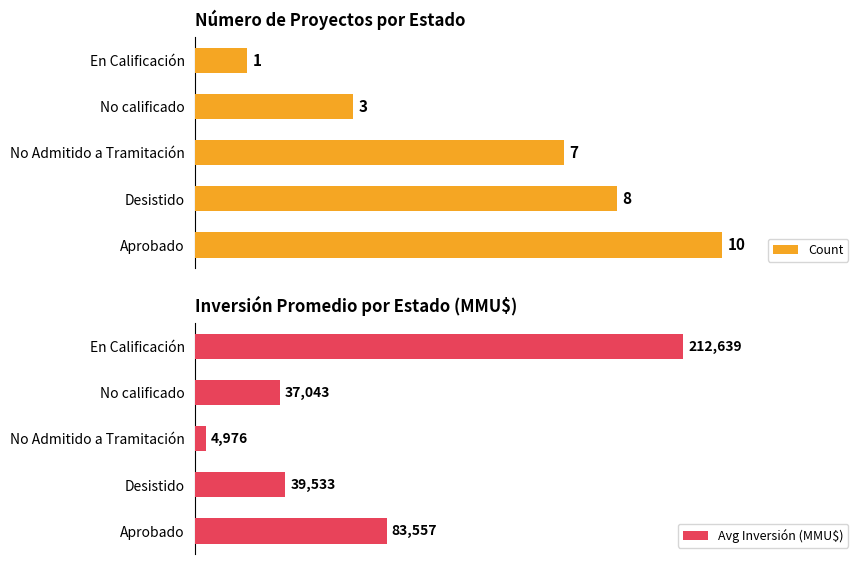

What is the value of the Avg Inversión (MMU$) bar at the 4th from the left?

37043